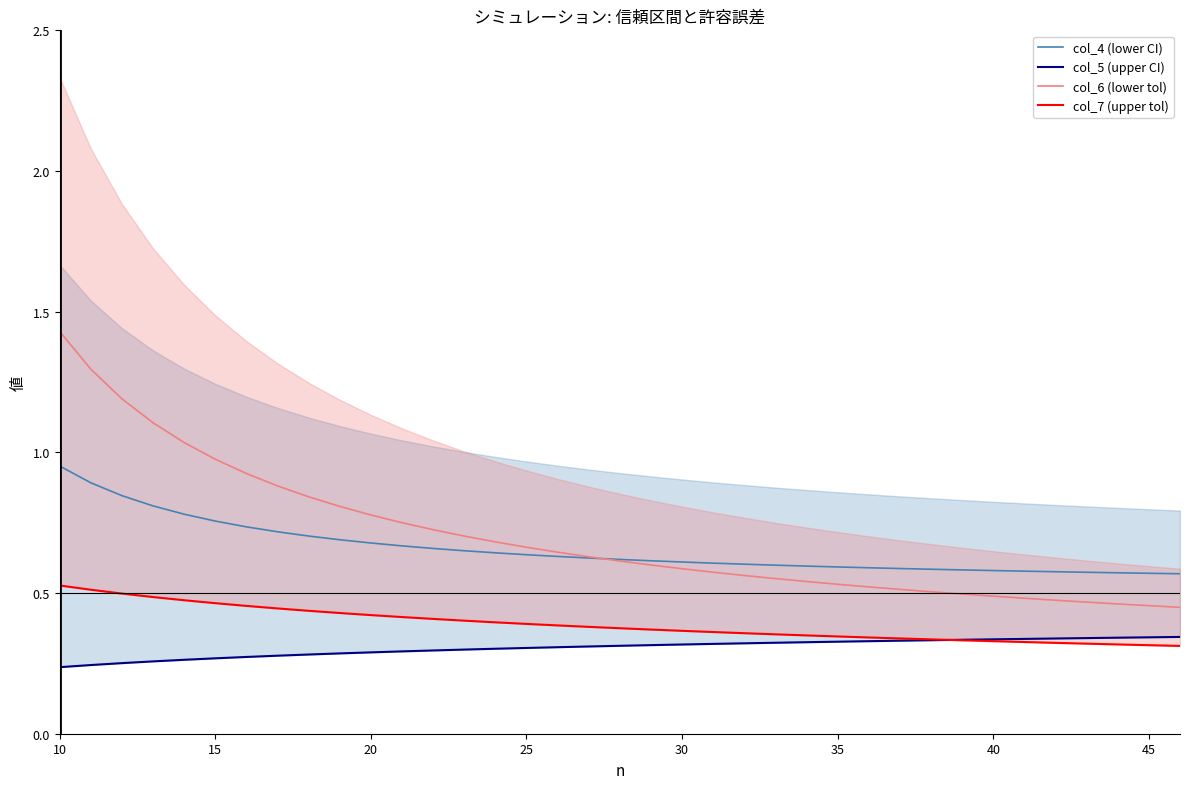

True or false: col_6 (lower tol) and col_7 (upper tol) cross at least once.

False